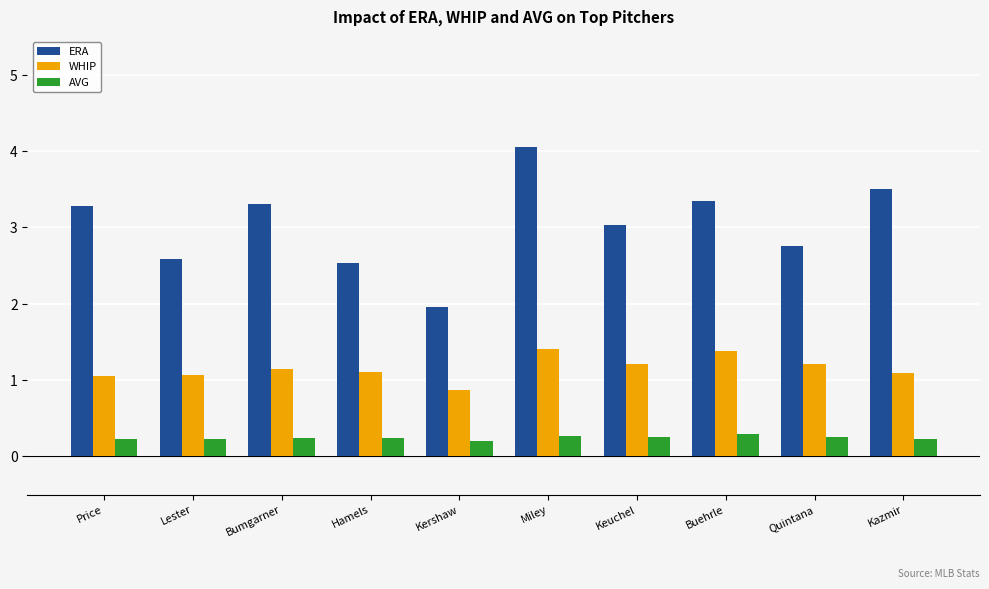

What is the label of the 4th bar from the left?

Hamels